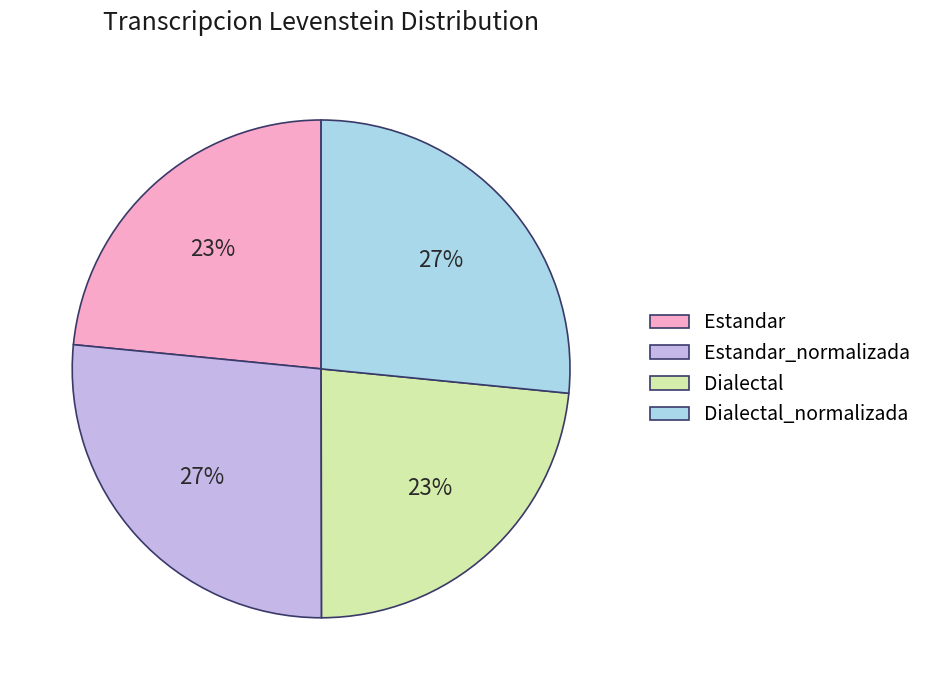

True or false: Estandar accounts for 23% of the total.

True